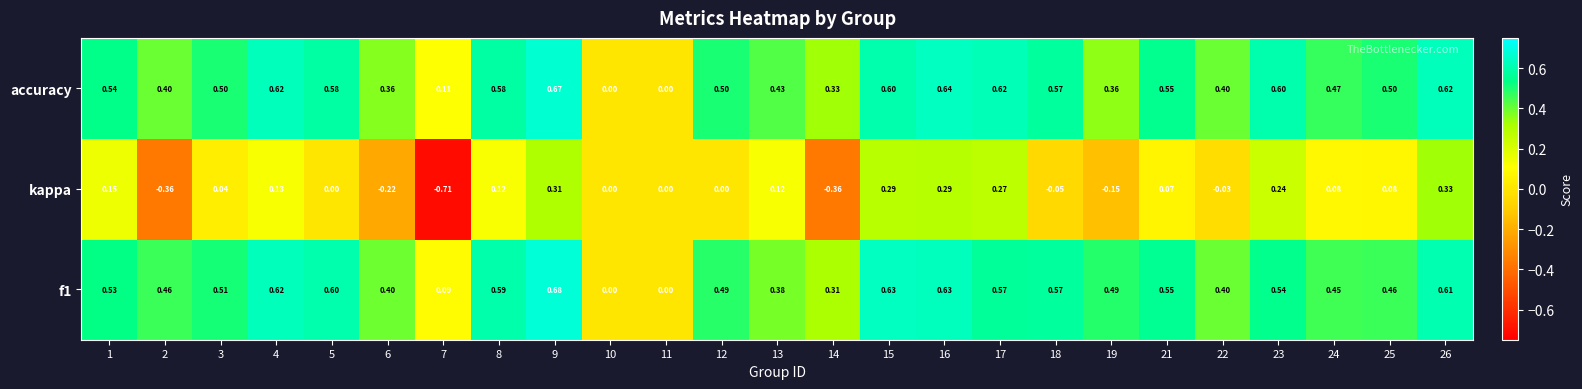

How many series are shown in this chart?

3